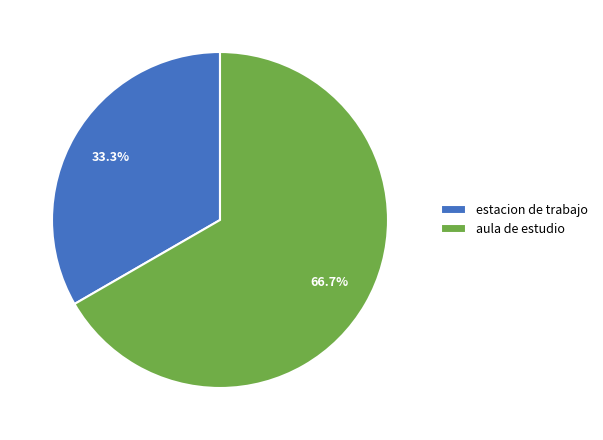

Which category has the biggest portion of the pie?

aula de estudio